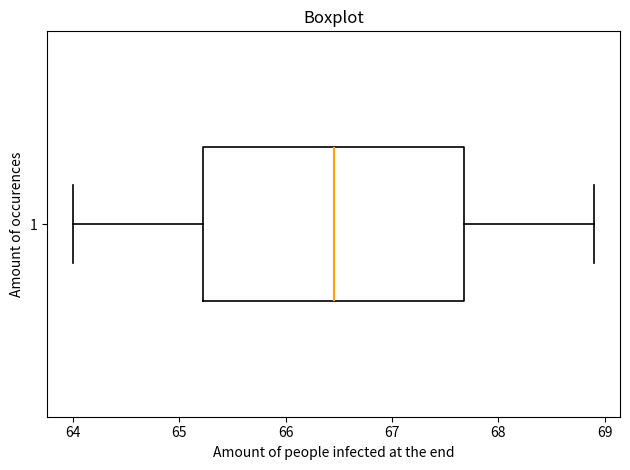

Read this box plot against the x-axis: the position of the median line, the range covered by the box, and the ends of both whiskers. The values are not printed on the chart, so give them approximately, as read against the axis.

median 66.5, box 65.2 to 67.7, whiskers 64.0 to 68.9